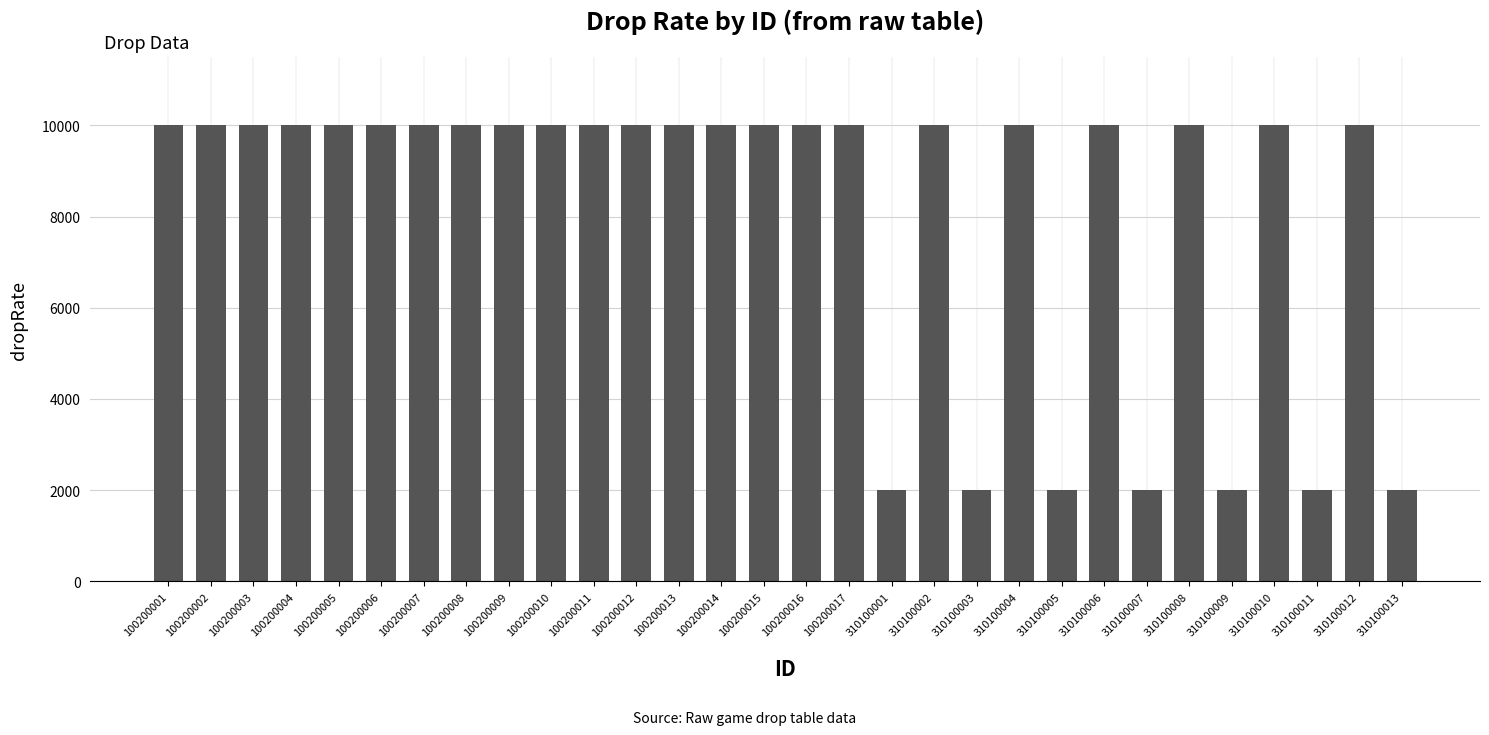

Are the bars horizontal?

No